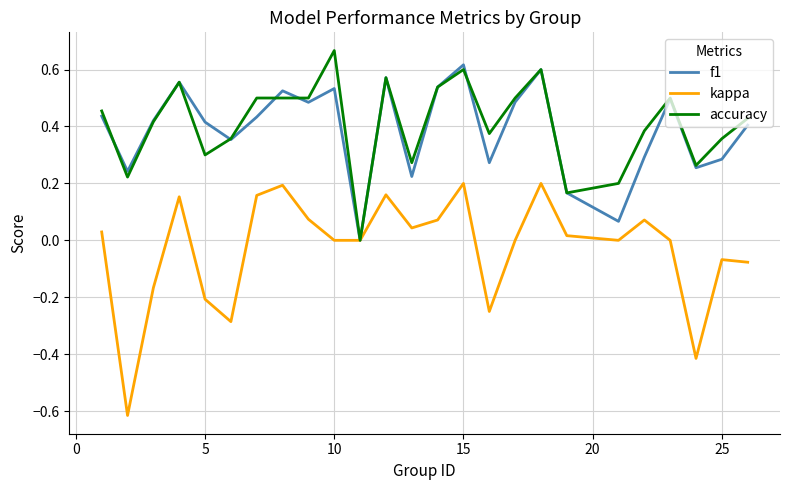

How many lines are shown in the chart?

3